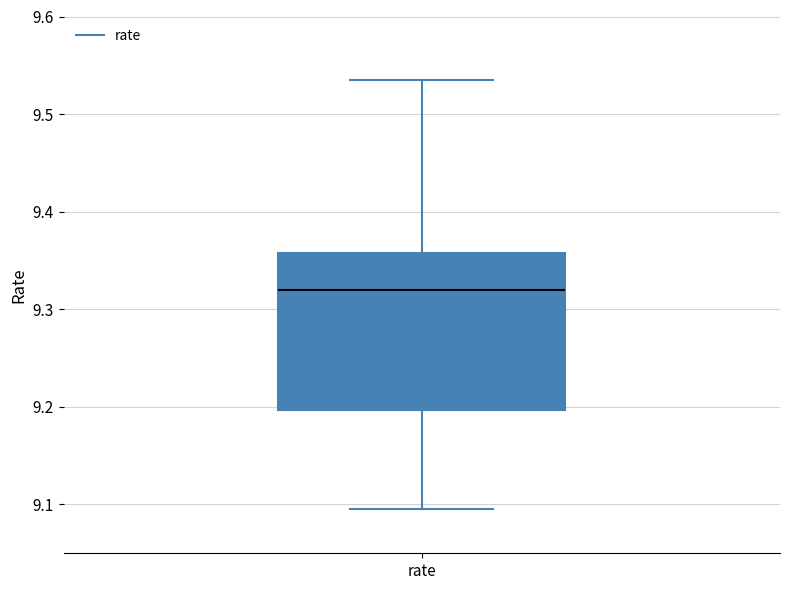

Transcribe this box plot: give where the median line is, the range the box spans, and where the two whiskers end, as read against the y-axis. The values are not printed on the chart, so give them approximately, as read against the axis.

median 9.32, box 9.20 to 9.36, whiskers 9.10 to 9.53